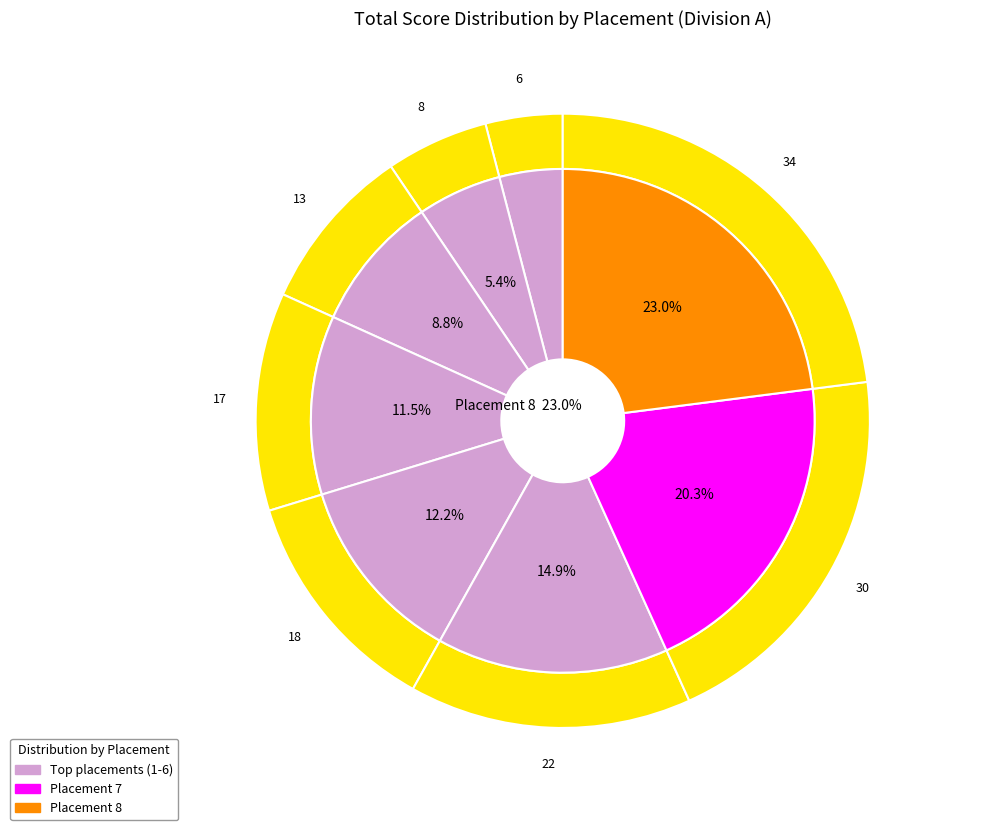

To the nearest percent, what is the average slice percentage?

12%